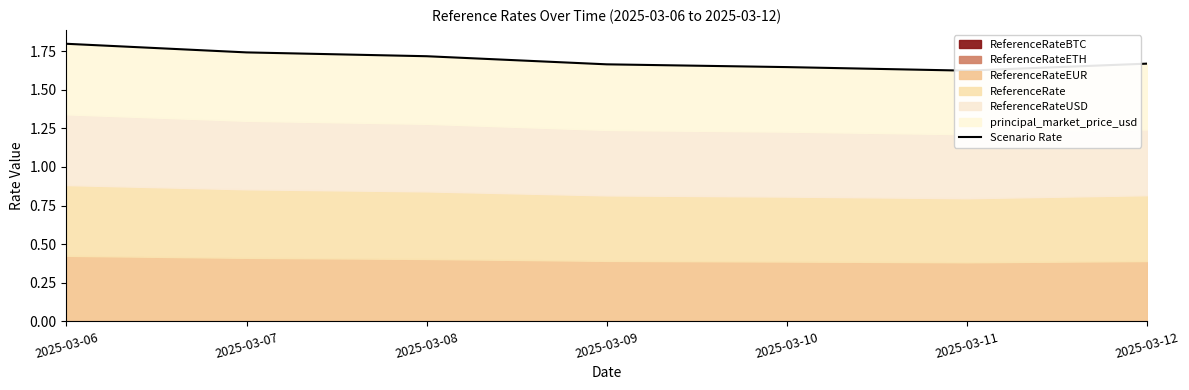

Reading left to right, transcribe all the data shown in this chart.

1.8	1.7	1.7	1.7	1.6	1.6	1.7